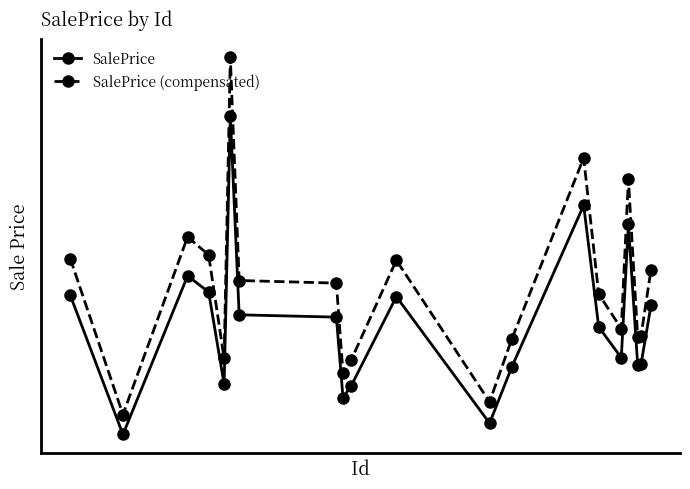

What is the value of the SalePrice point at the 6th from the left?

263966.6